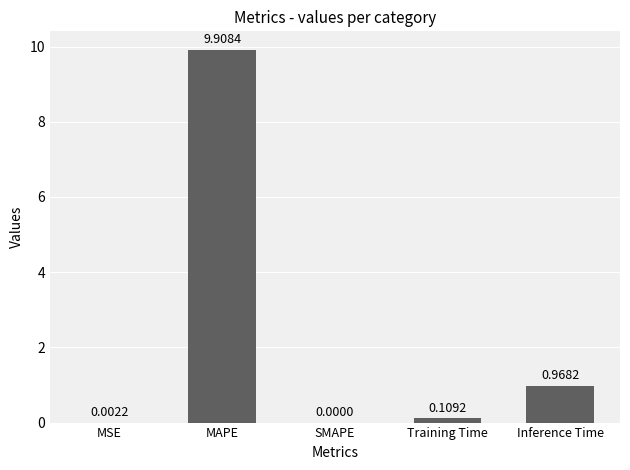

What is the sum of the values at SMAPE and MAPE?

9.9